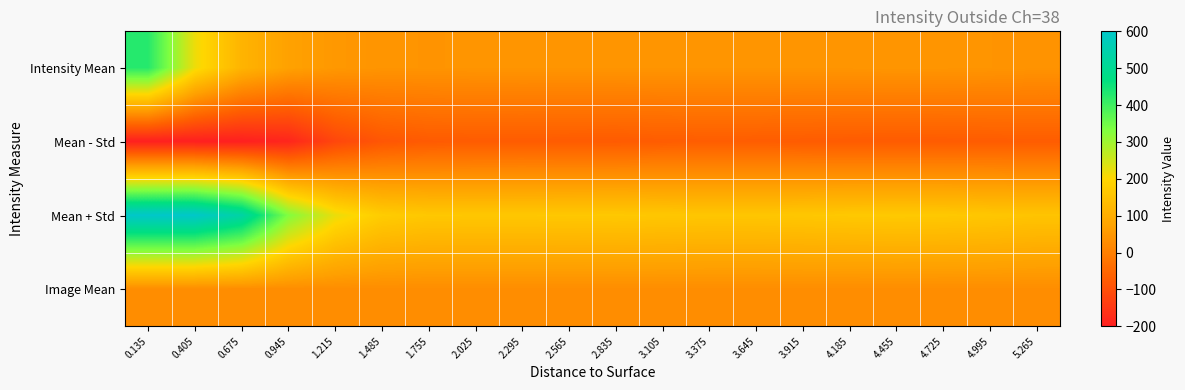

Which series has the widest spread of values?

Mean + Std